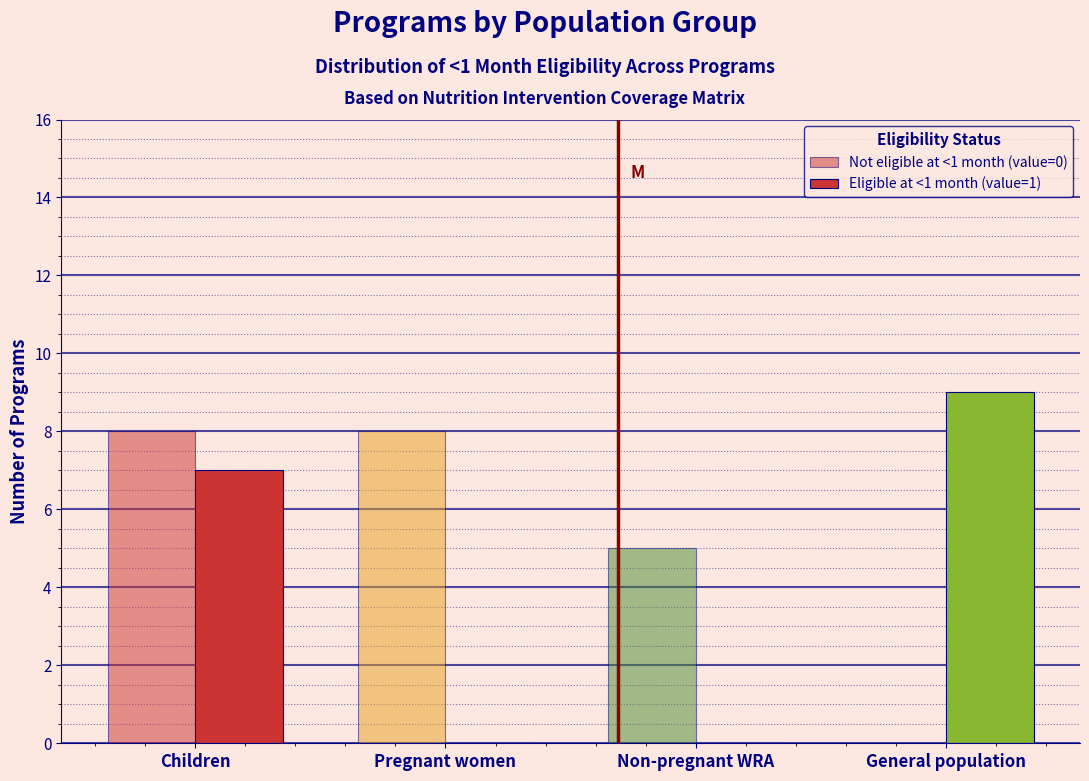

Are the bars grouped side by side (vs. stacked)?

Yes